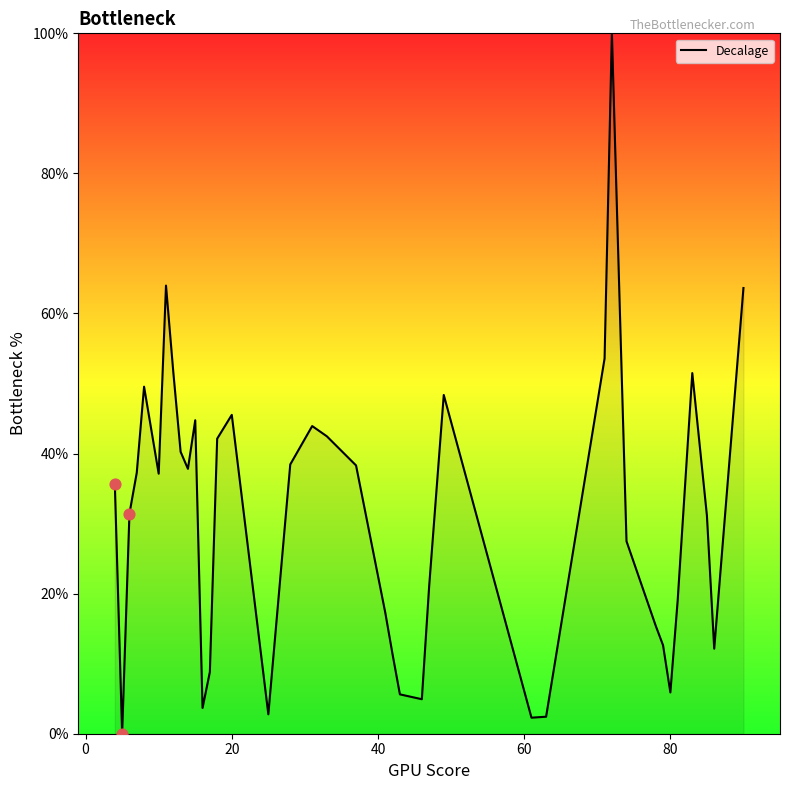

What is the difference between the maximum and minimum values?

100.0